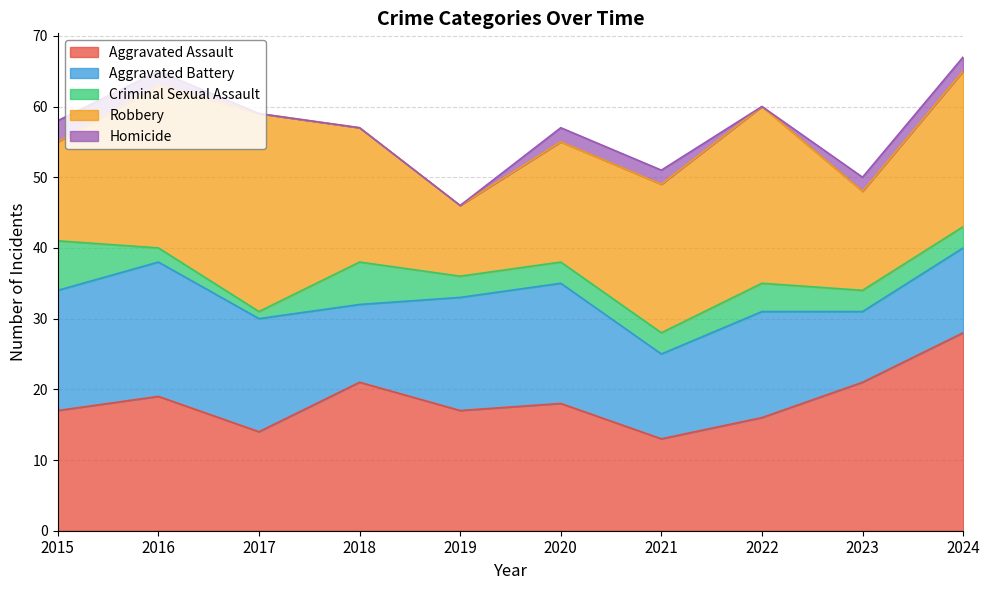

True or false: Homicide and Criminal Sexual Assault intersect in this chart.

False